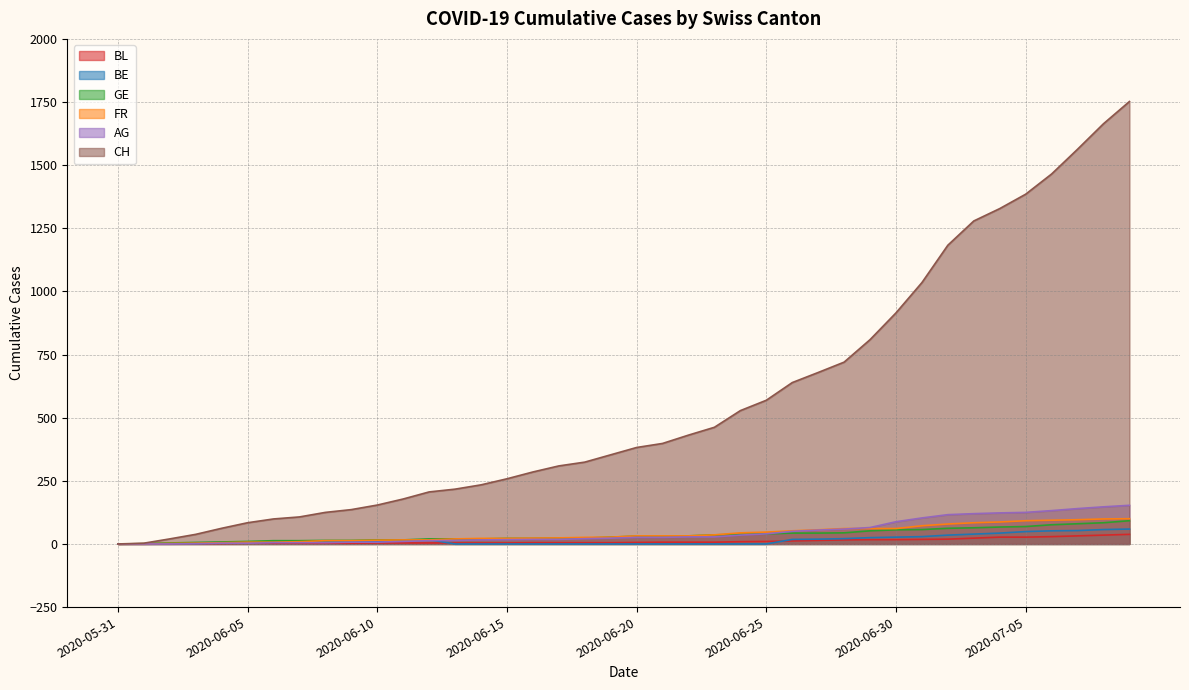

True or false: BE and CH cross at least once.

False